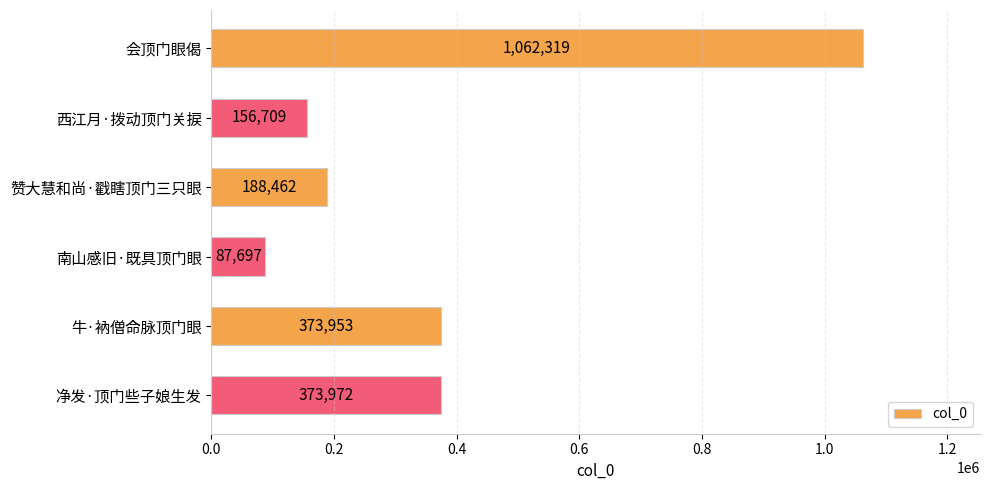

Which has a higher value, 南山感旧·既具顶门眼 or 净发·顶门些子娘生发?

净发·顶门些子娘生发